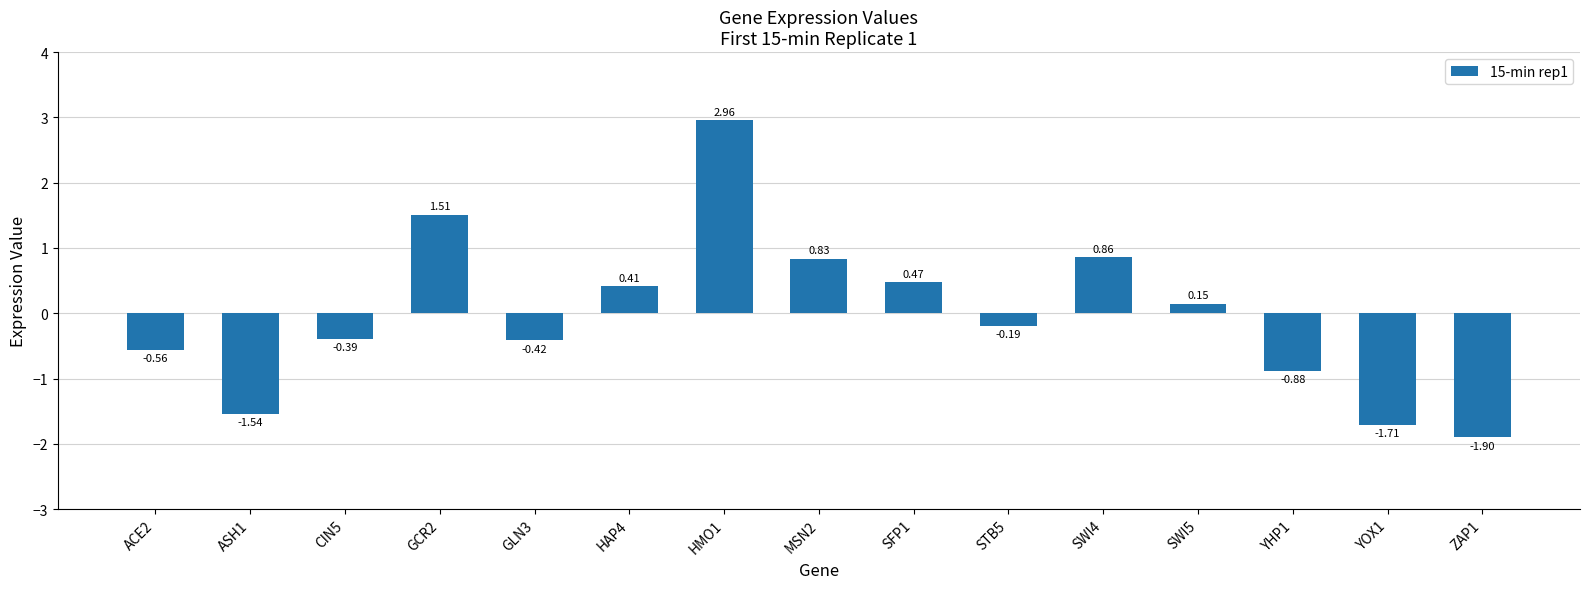

How many values are below 0?

8